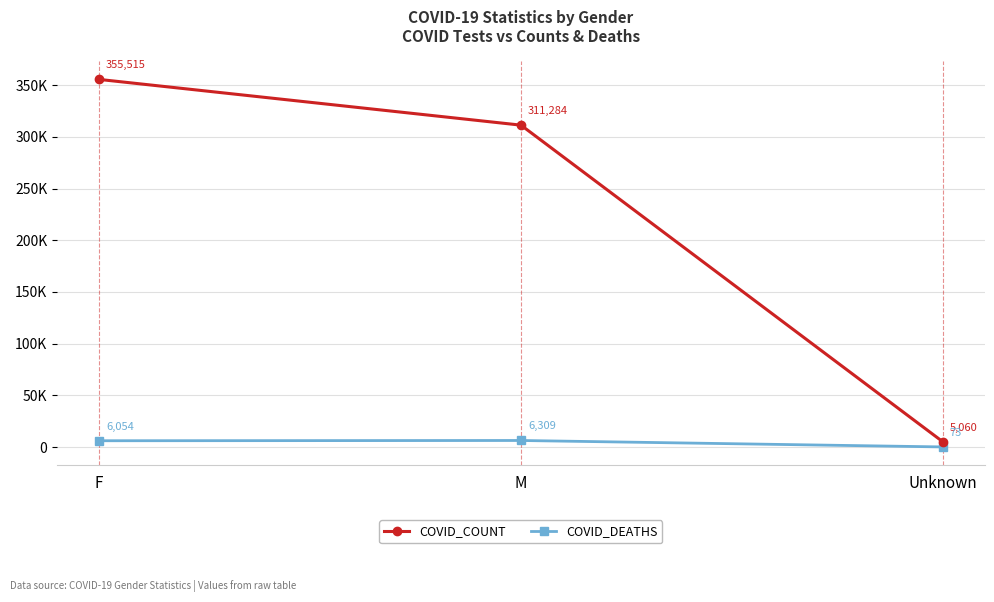

What is the lowest value of the COVID_COUNT series?

5060